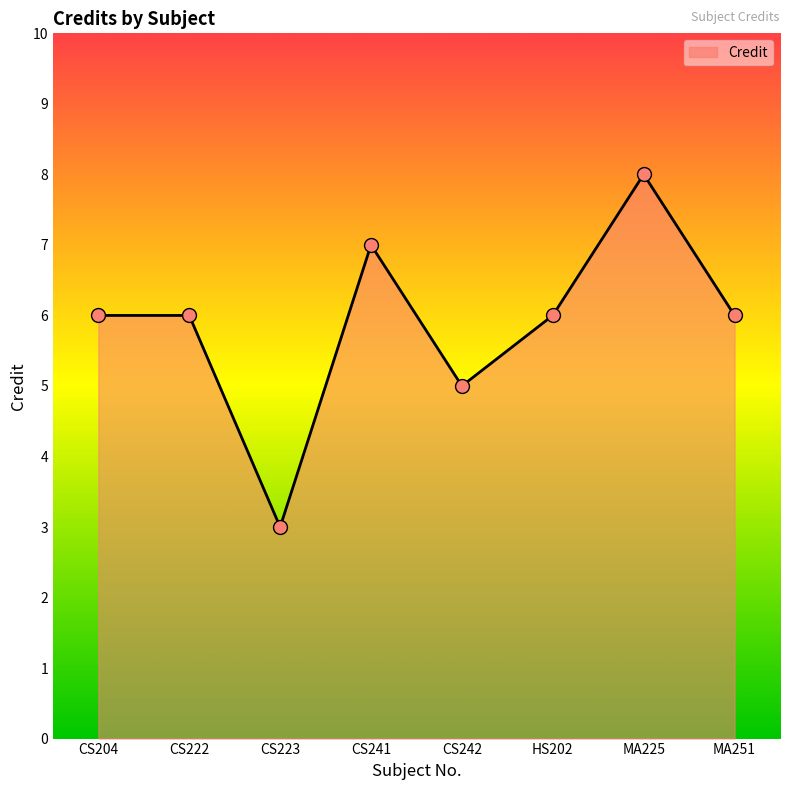

Approximately how many times larger is the value at CS241 compared to CS204?

1.2